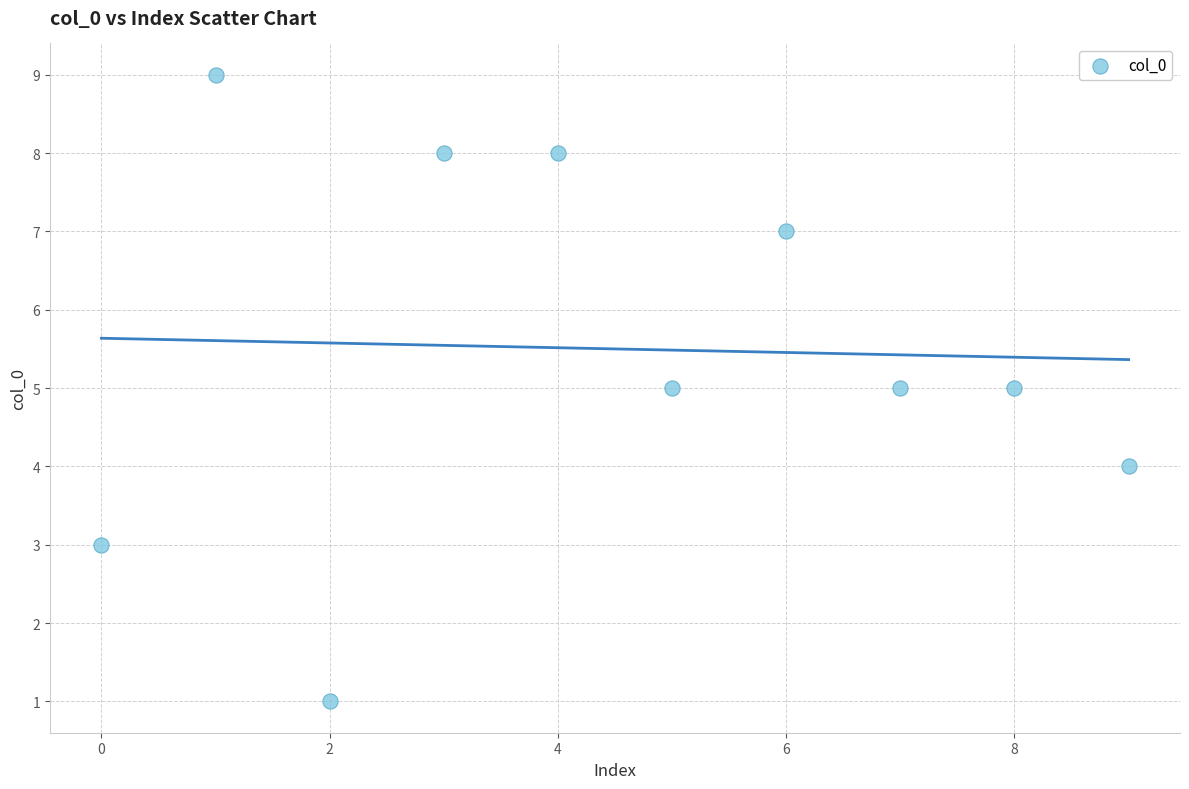

What is the average Y value?

6